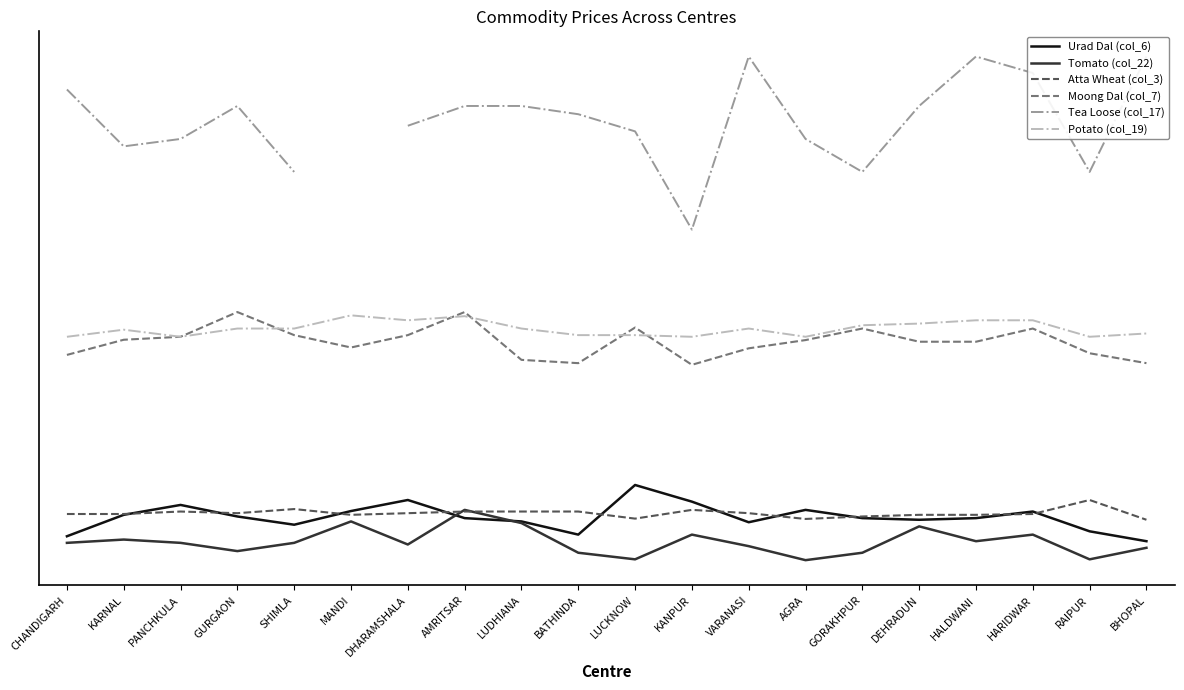

What is the sum of the Potato (col_19) values at DHARAMSHALA and KARNAL?

4143.0